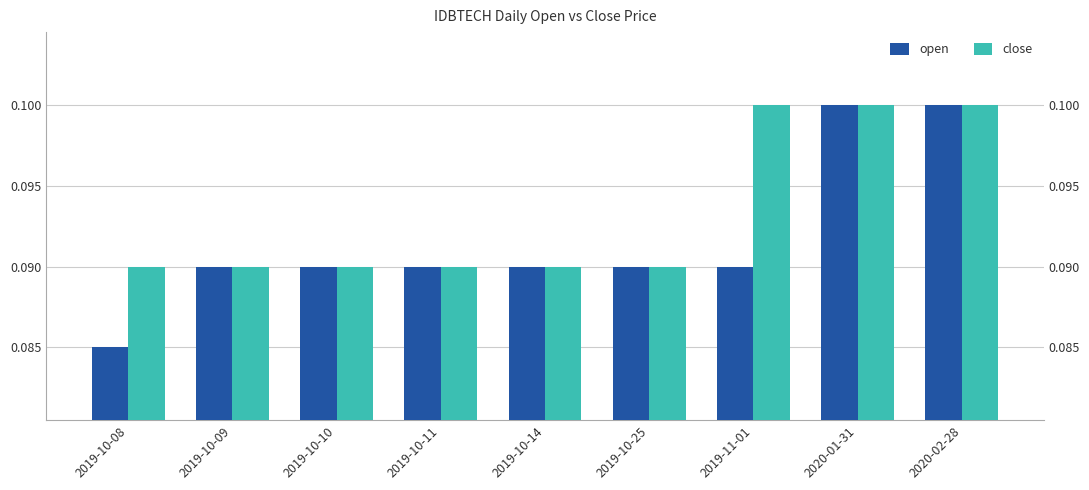

Reading left to right, list all the values displayed in this chart.

open: 0.1	0.1	0.1	0.1	0.1	0.1	0.1	0.1	0.1
close: 0.1	0.1	0.1	0.1	0.1	0.1	0.1	0.1	0.1